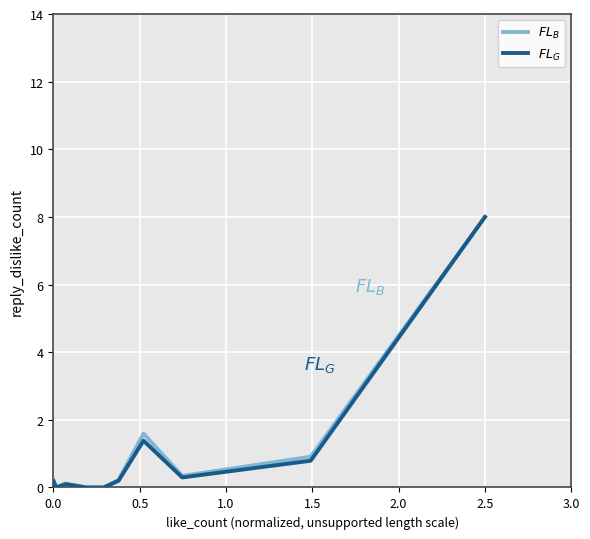

What is the greatest value displayed?

8.0